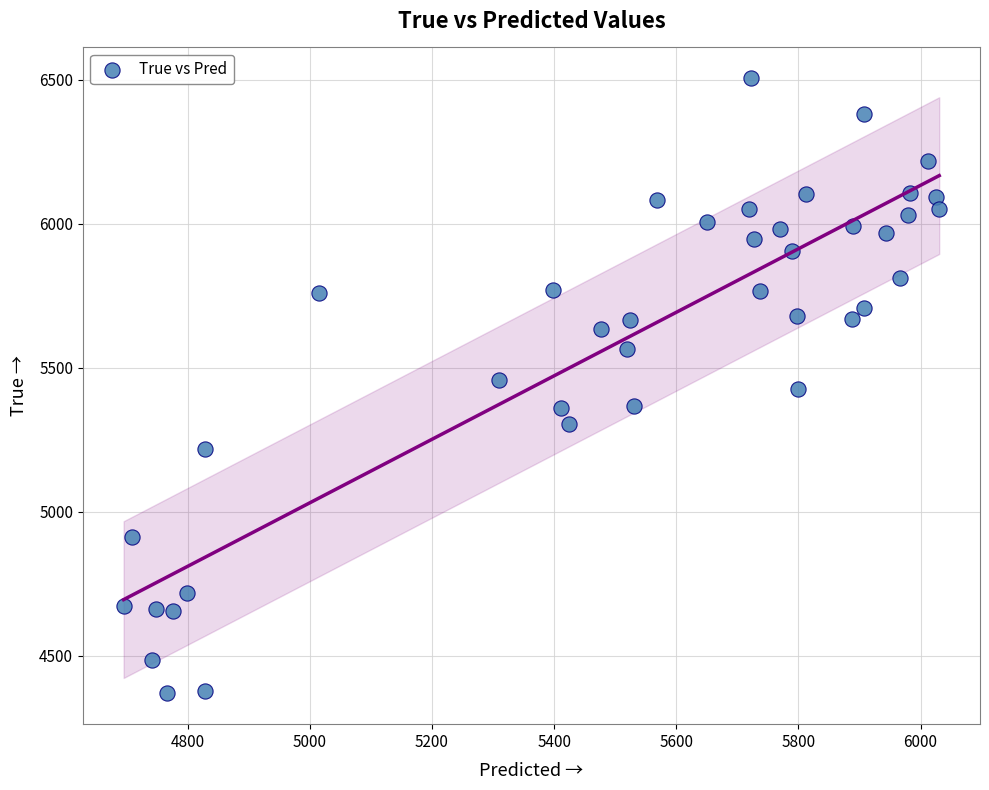

What is the range of Y values (max minus min)?

2136